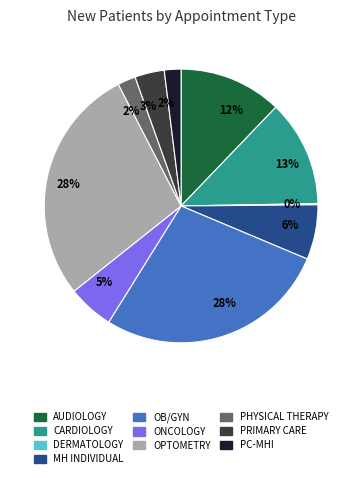

To the nearest percent, what portion does ONCOLOGY represent?

5%